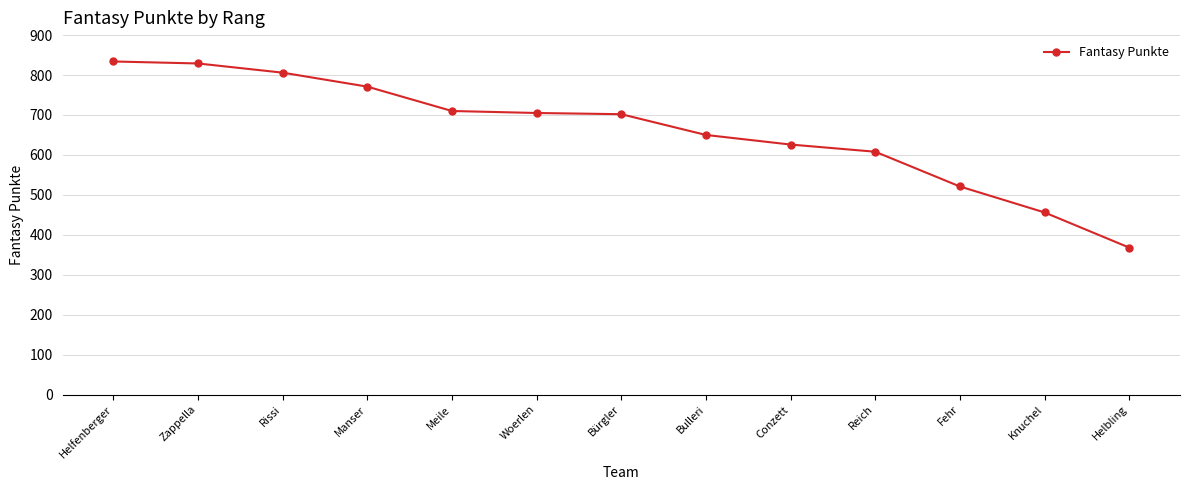

True or false: the data shows 806 at Rissi.

True